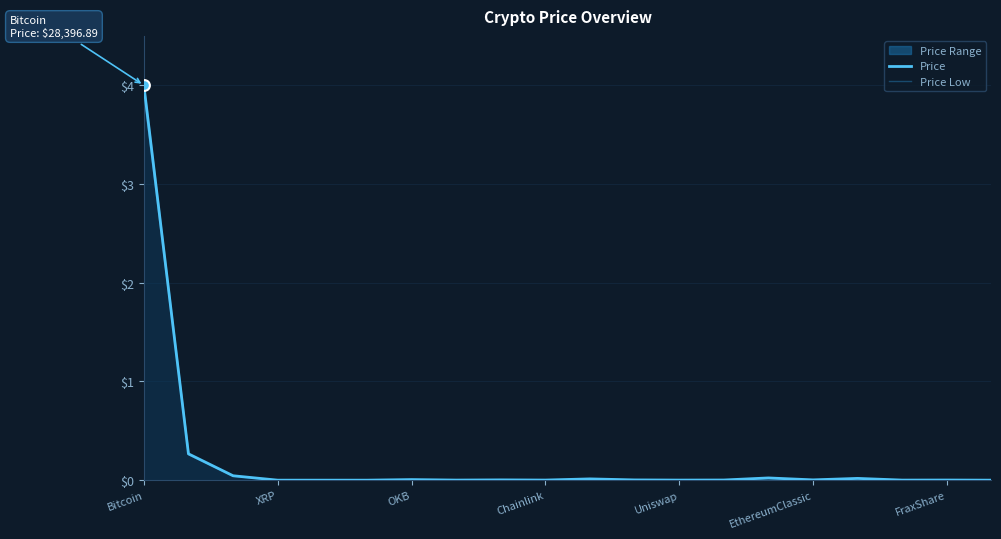

Which series reaches the minimum Y coordinate?

Price Low